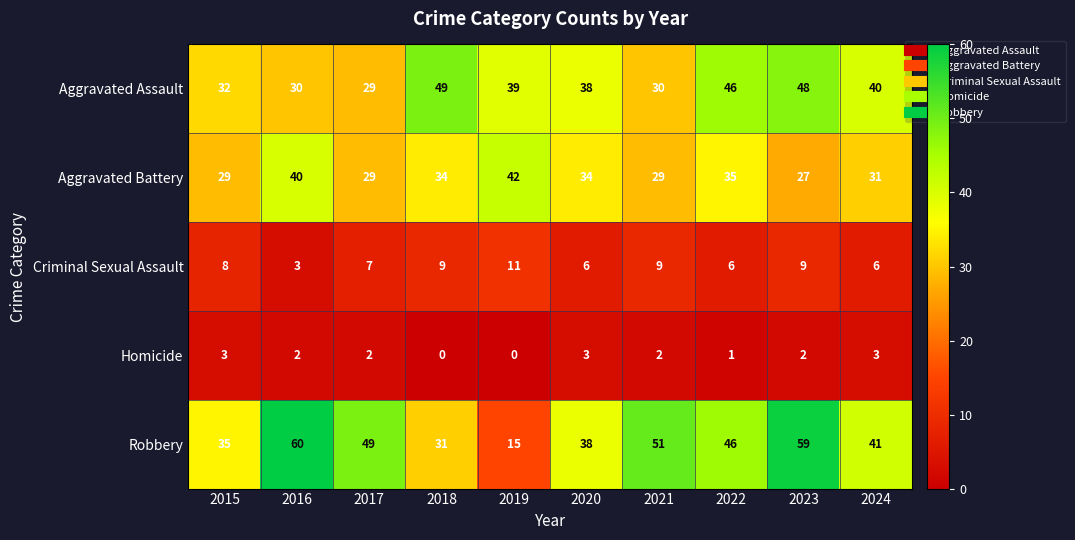

Between 2015 and 2017, which series saw the biggest shift?

Robbery